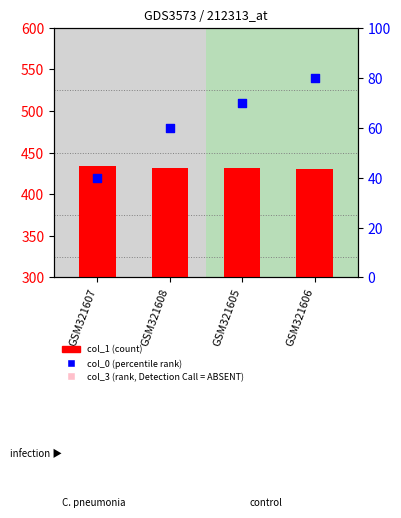

At how many categories does at least one series exceed 337?

4